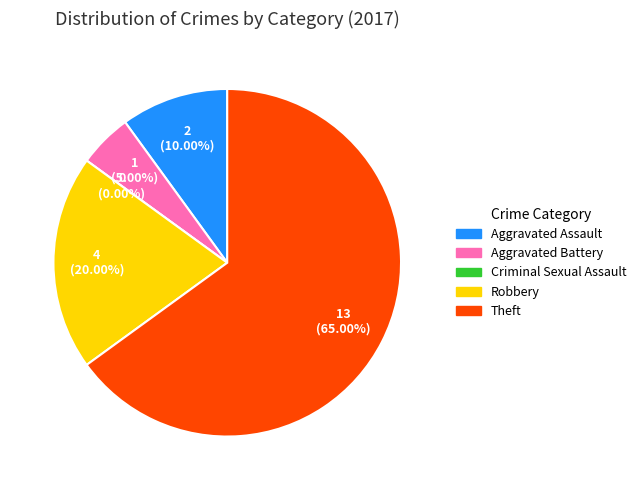

To the nearest percent, what is the difference between the largest and smallest slice percentages?

65%